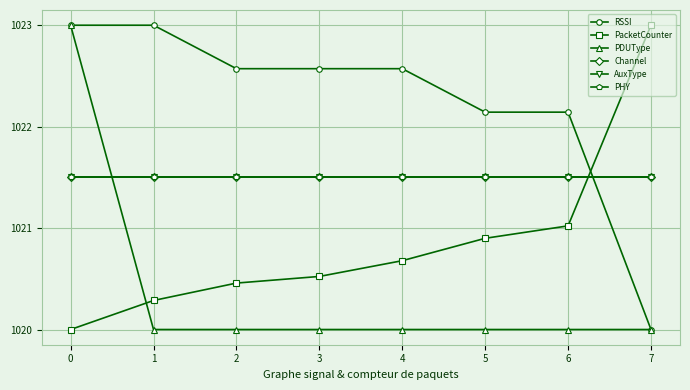

Does the chart have visible grid lines?

Yes